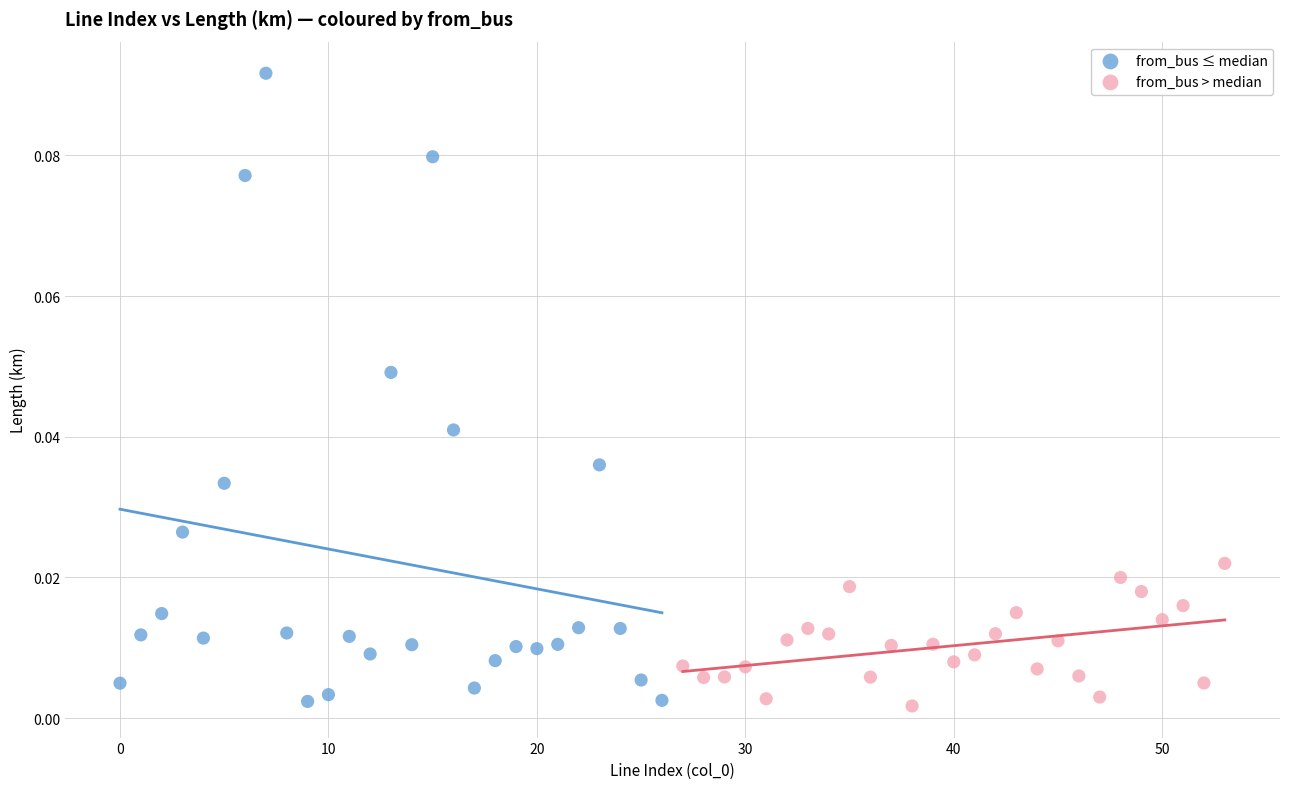

Which series has the largest Y range (max minus min)?

from_bus ≤ median